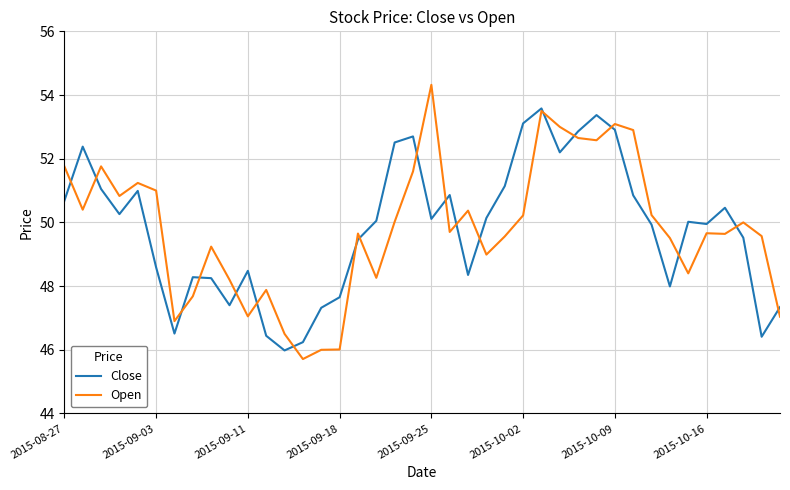

True or false: Open and Close intersect in this chart.

True